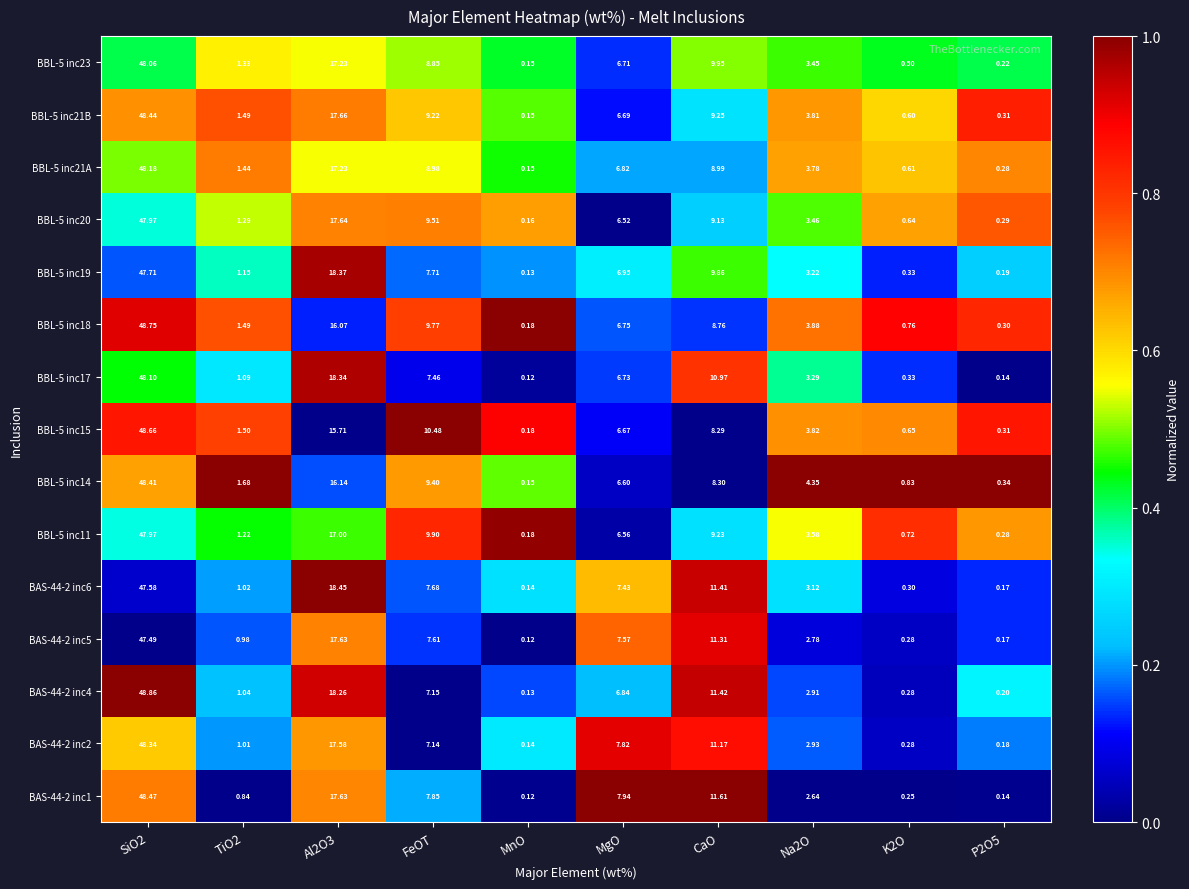

At which category does the chart reach its minimum across all series?

MnO